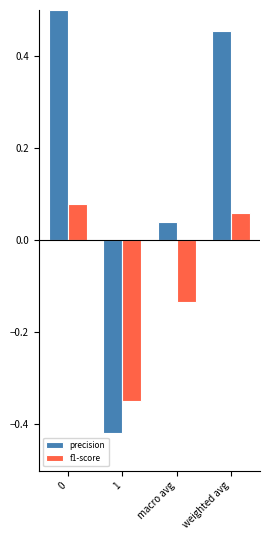

Is it true that f1-score equals 0.0 at 0?

False